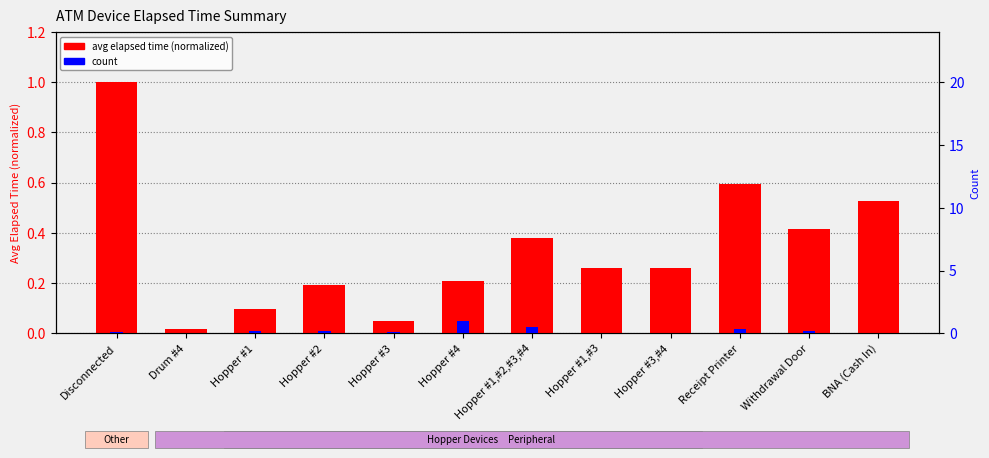

What position from the left is Hopper #3,#4?

9